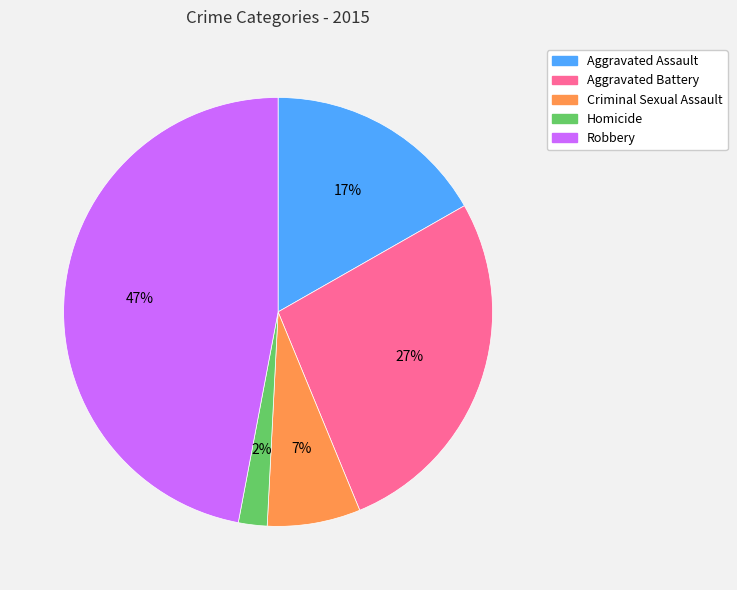

Does any single category account for the majority?

No